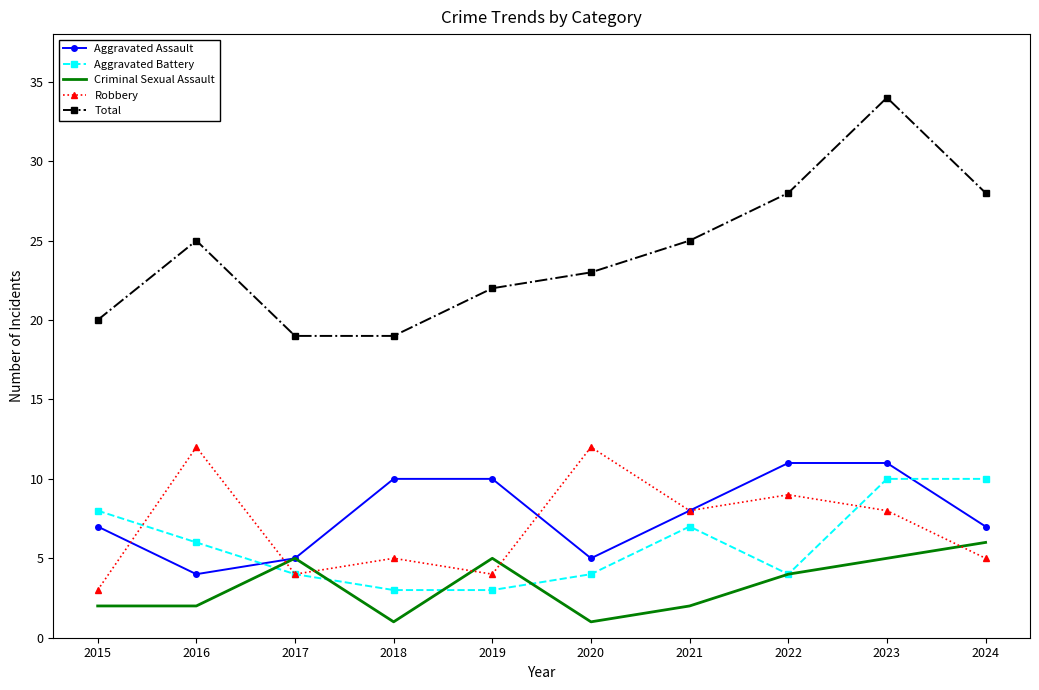

The value of Robbery at 2020 is 16. True or false?

False